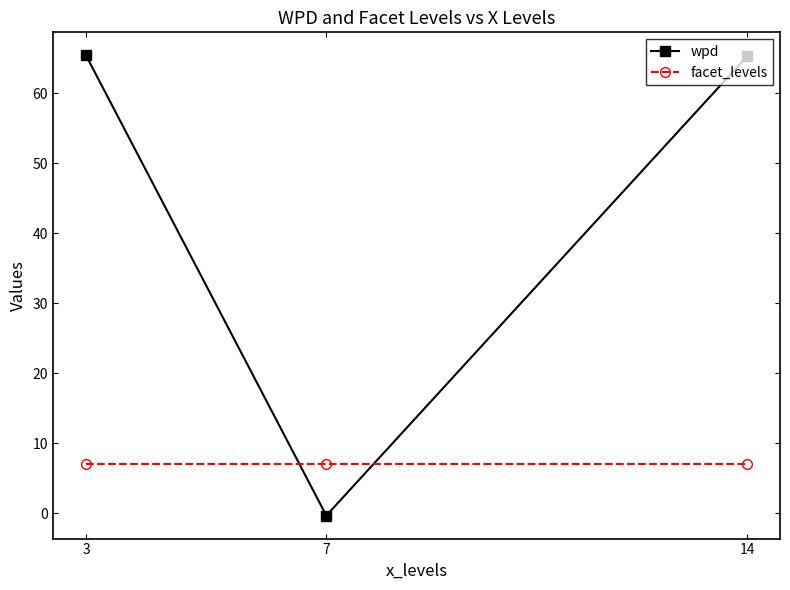

What is the sum of all wpd values?

130.4